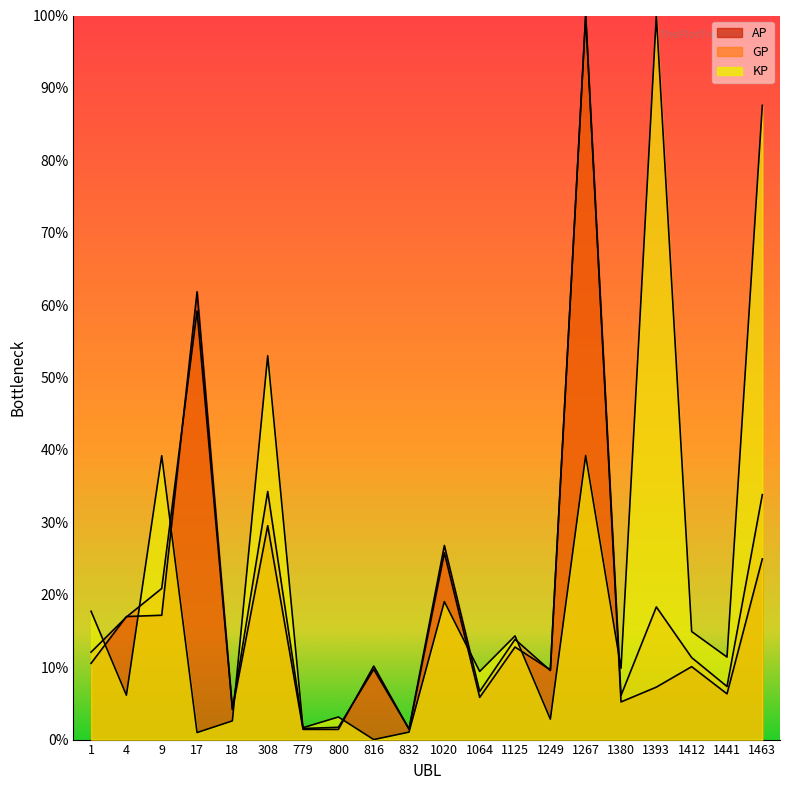

The value of KP at 9 is 39.2. True or false?

True